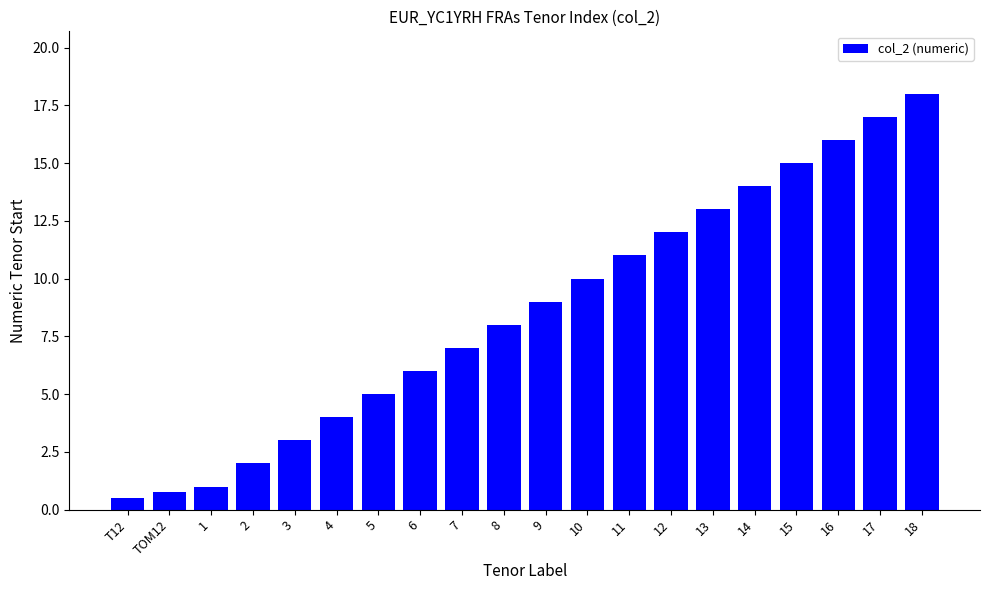

What is the difference between the second highest and minimum values?

16.5